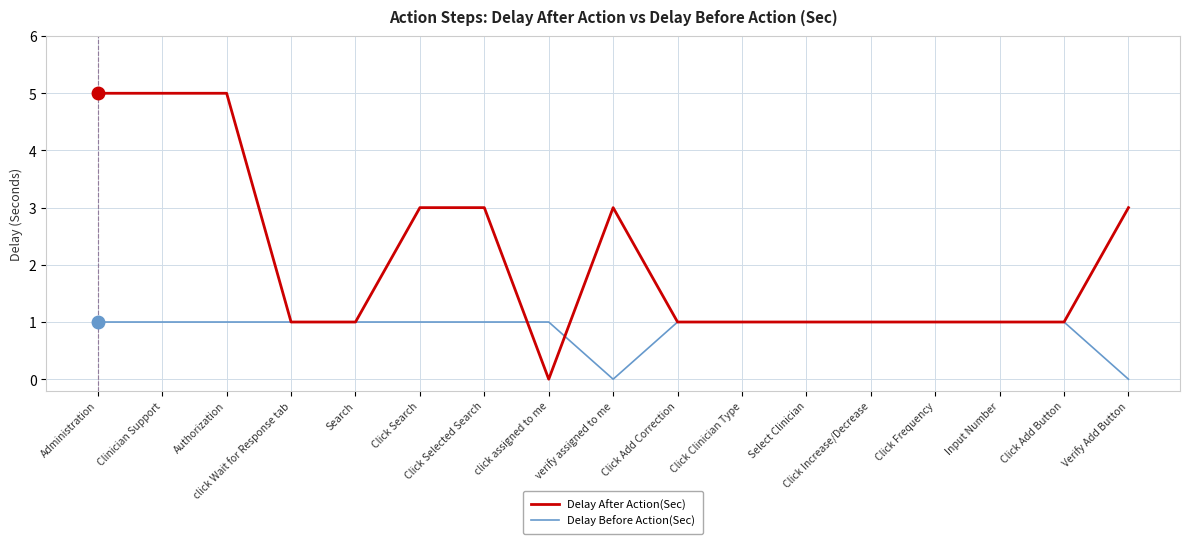

What are all the series names shown in the legend?

Delay After Action(Sec), Delay Before Action(Sec)